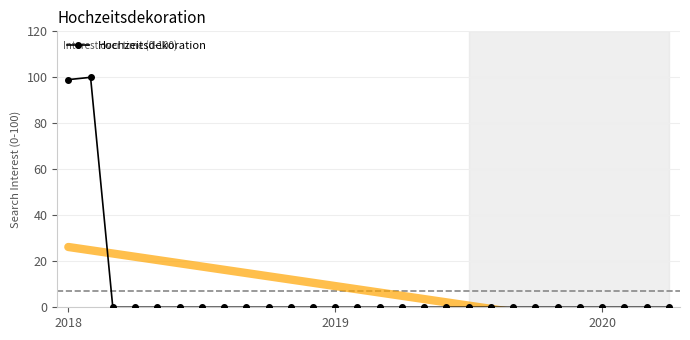

How many interior local peaks (higher than both neighbors) does the data have?

1